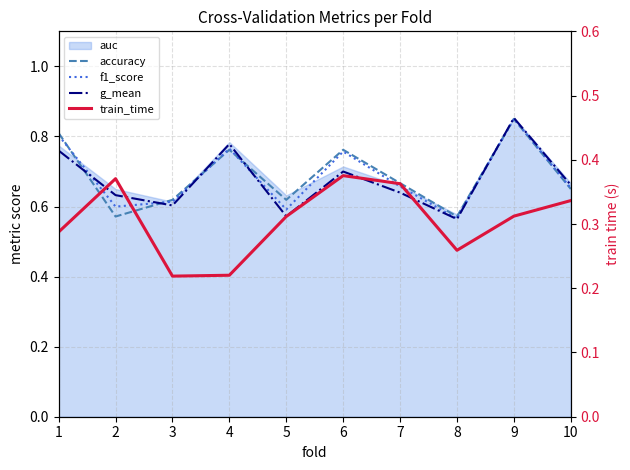

Rank the categories by g_mean value from highest to lowest.

9, 4, 1, 6, 10, 7, 2, 3, 5, 8